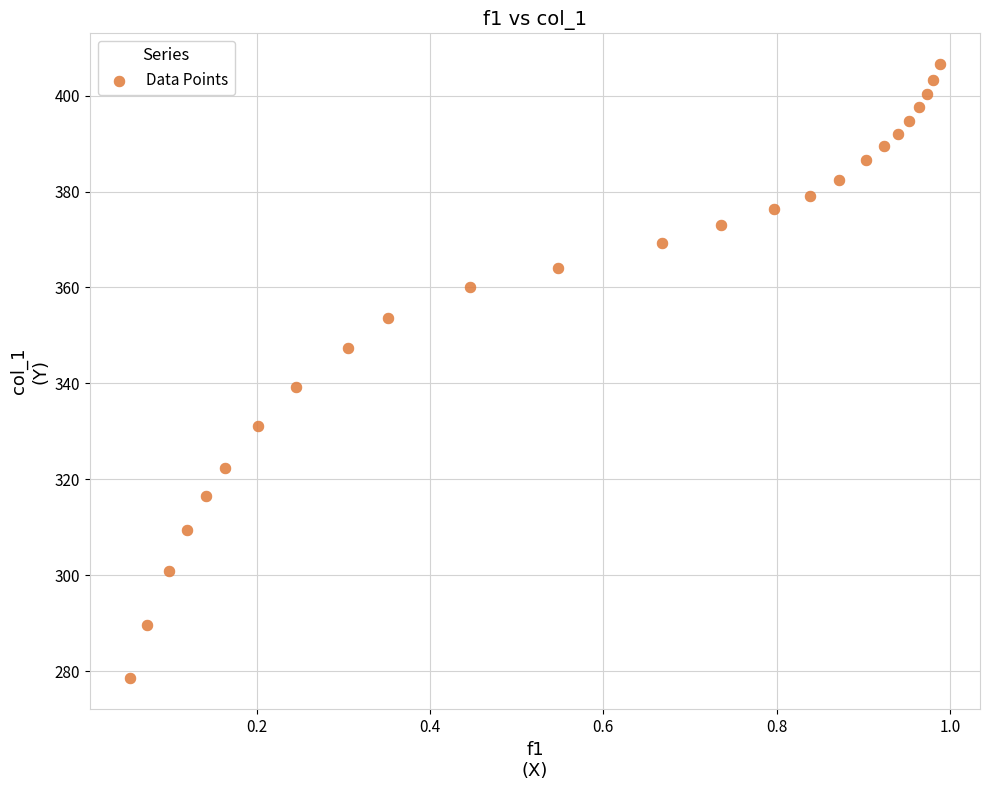

What is the range of X values (max minus min)?

0.9